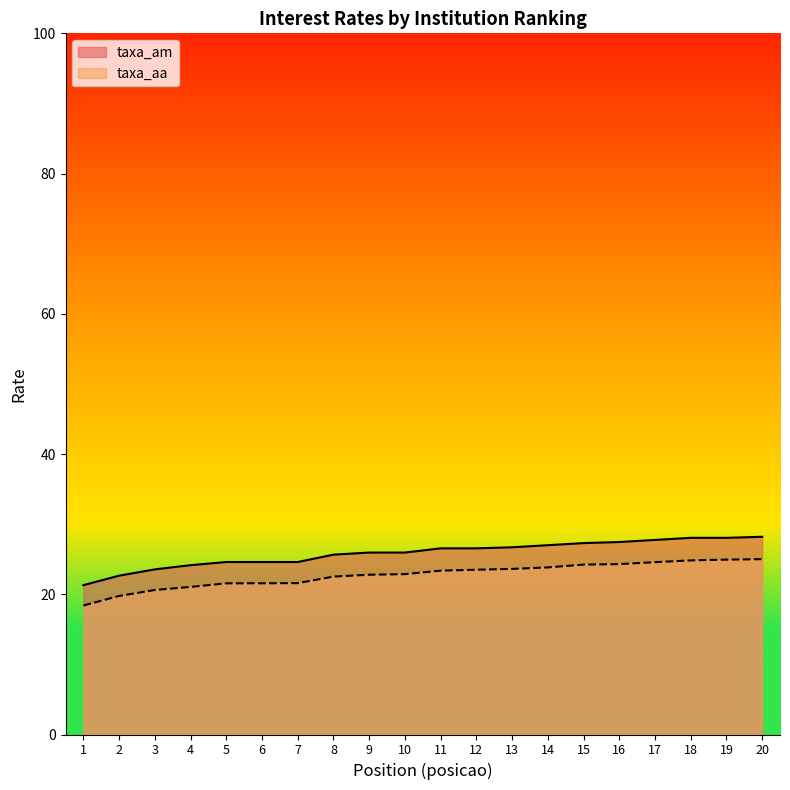

True or false: taxa_aa and taxa_am cross at least once.

False